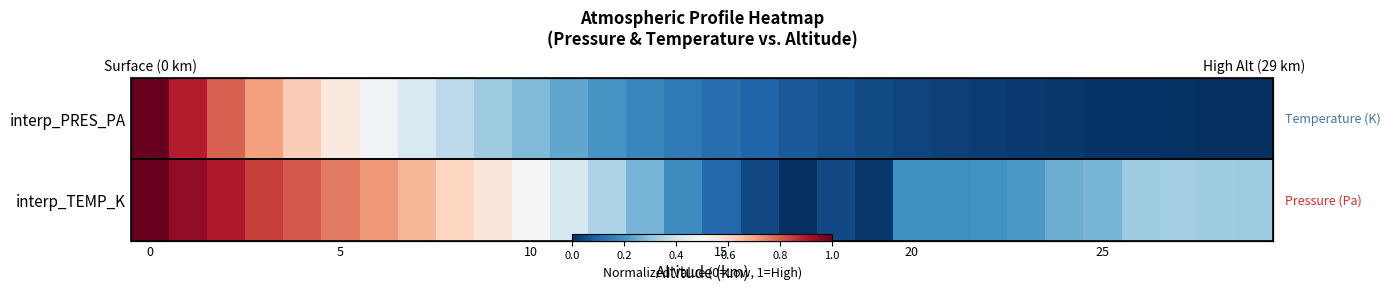

How many data points does each series have?

30